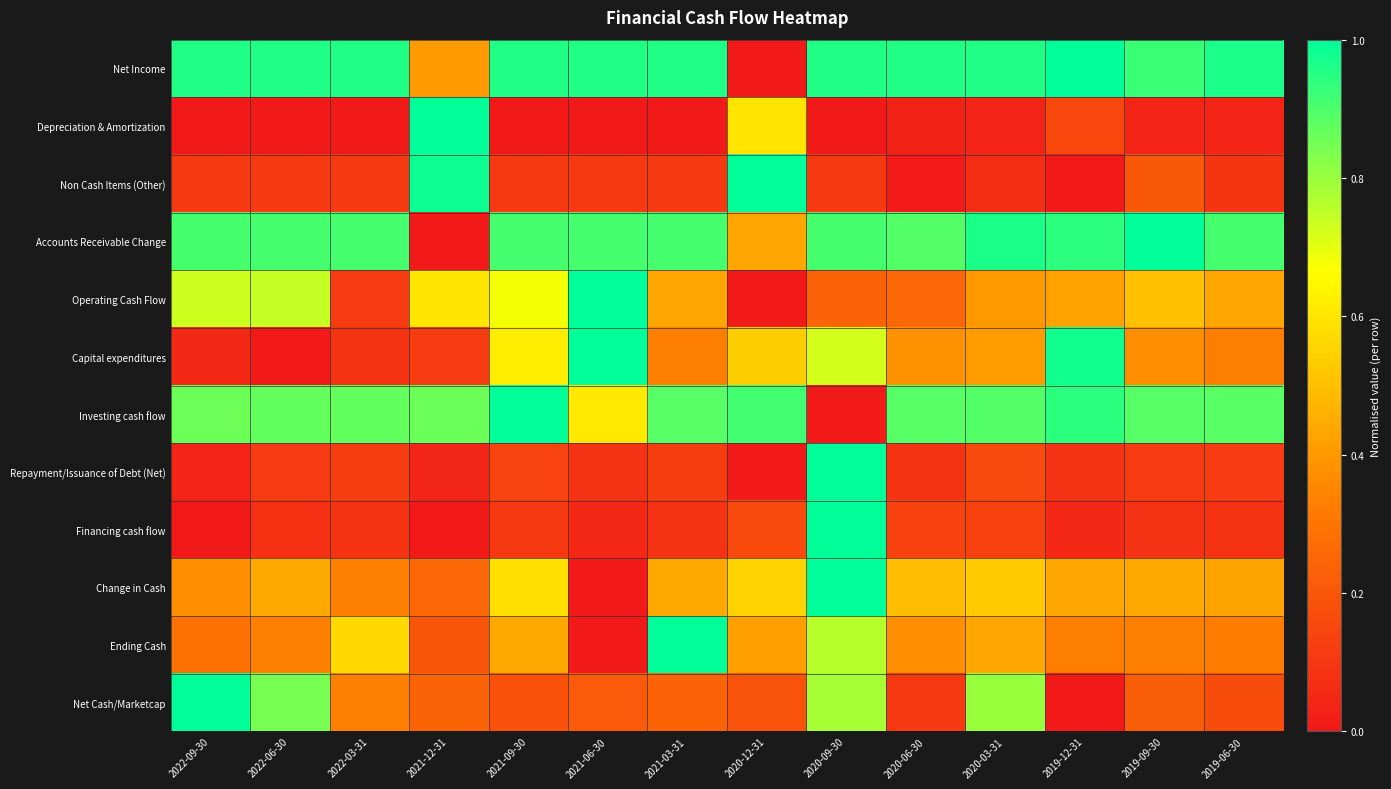

What is the greatest value displayed?

1.0